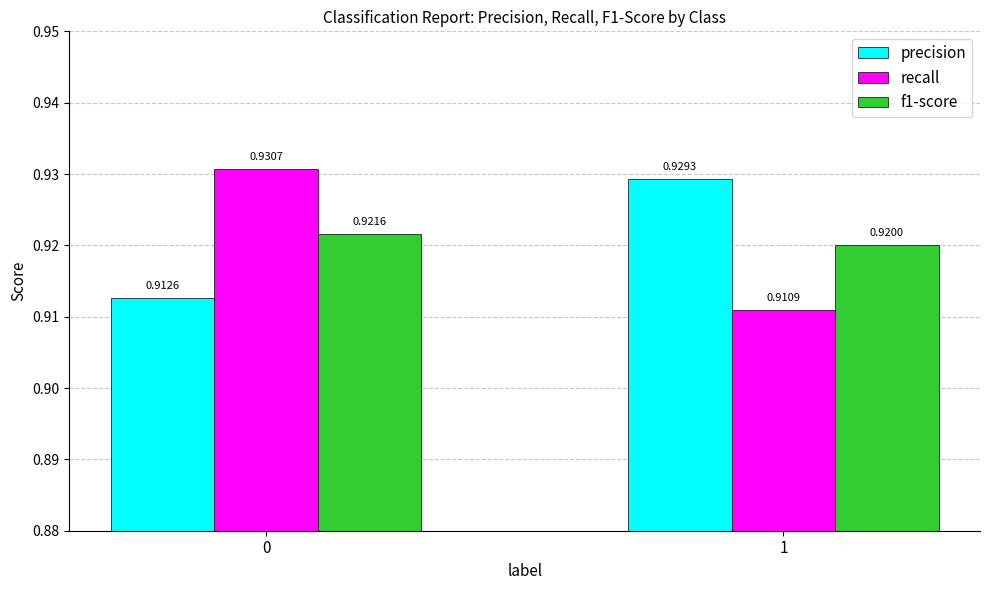

Rank the series at 1 from lowest to highest value.

recall, f1-score, precision